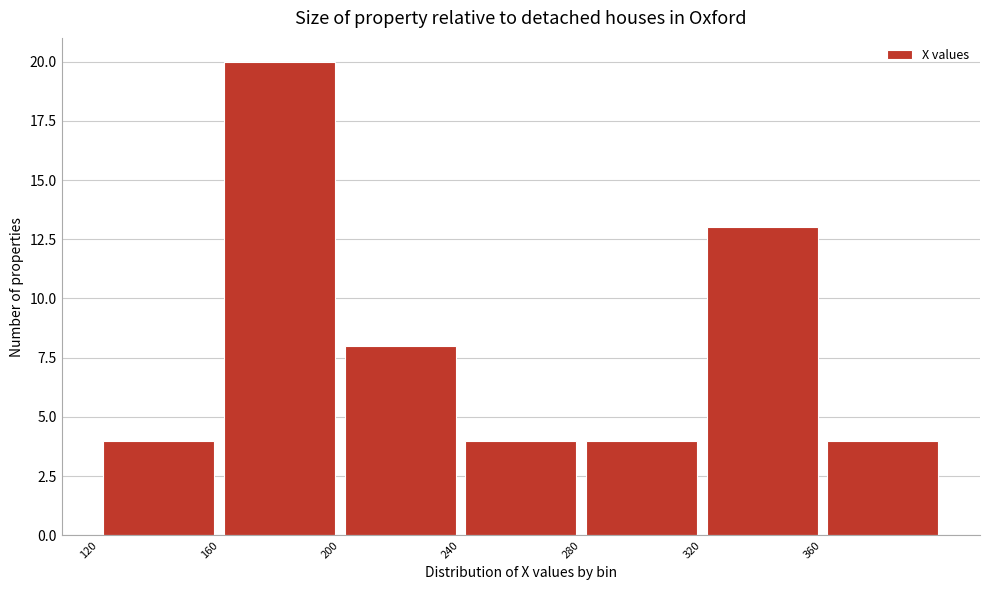

How tall is the bar that spans 360 to 400 on the x-axis? The values are not printed on the chart, so give them approximately, as read against the axis.

4